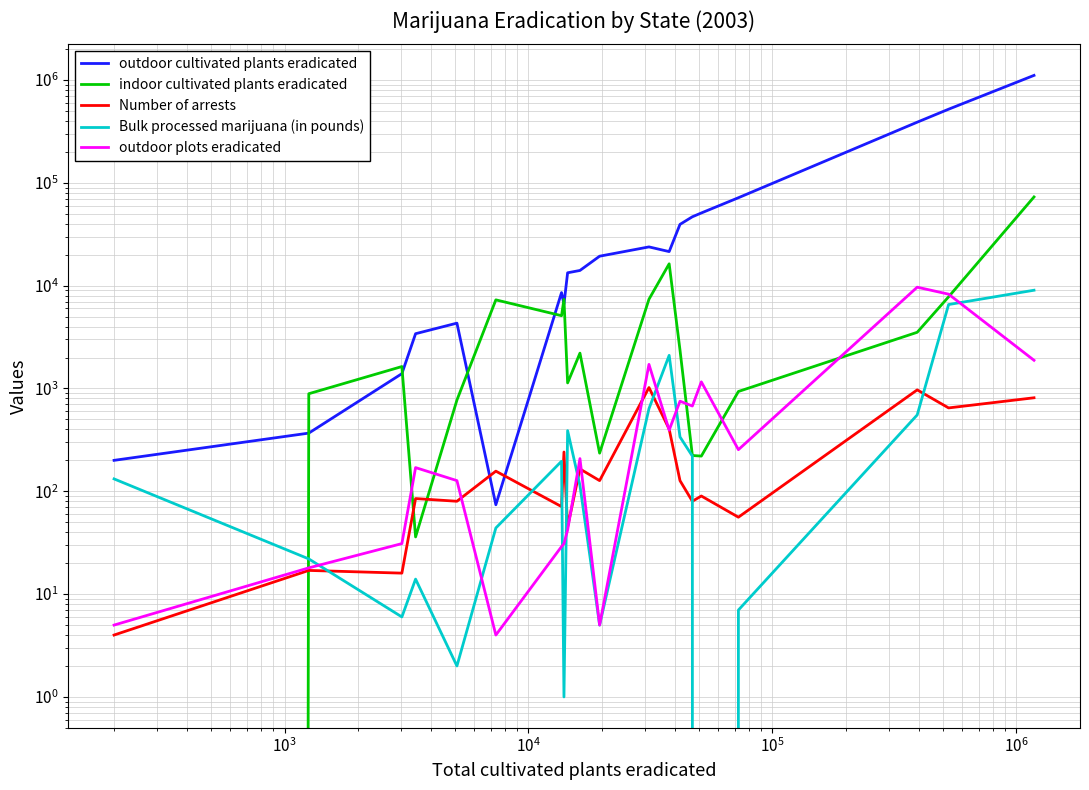

What is the label of the 3rd point from the left?

$\mathdefault{10^{3}}$